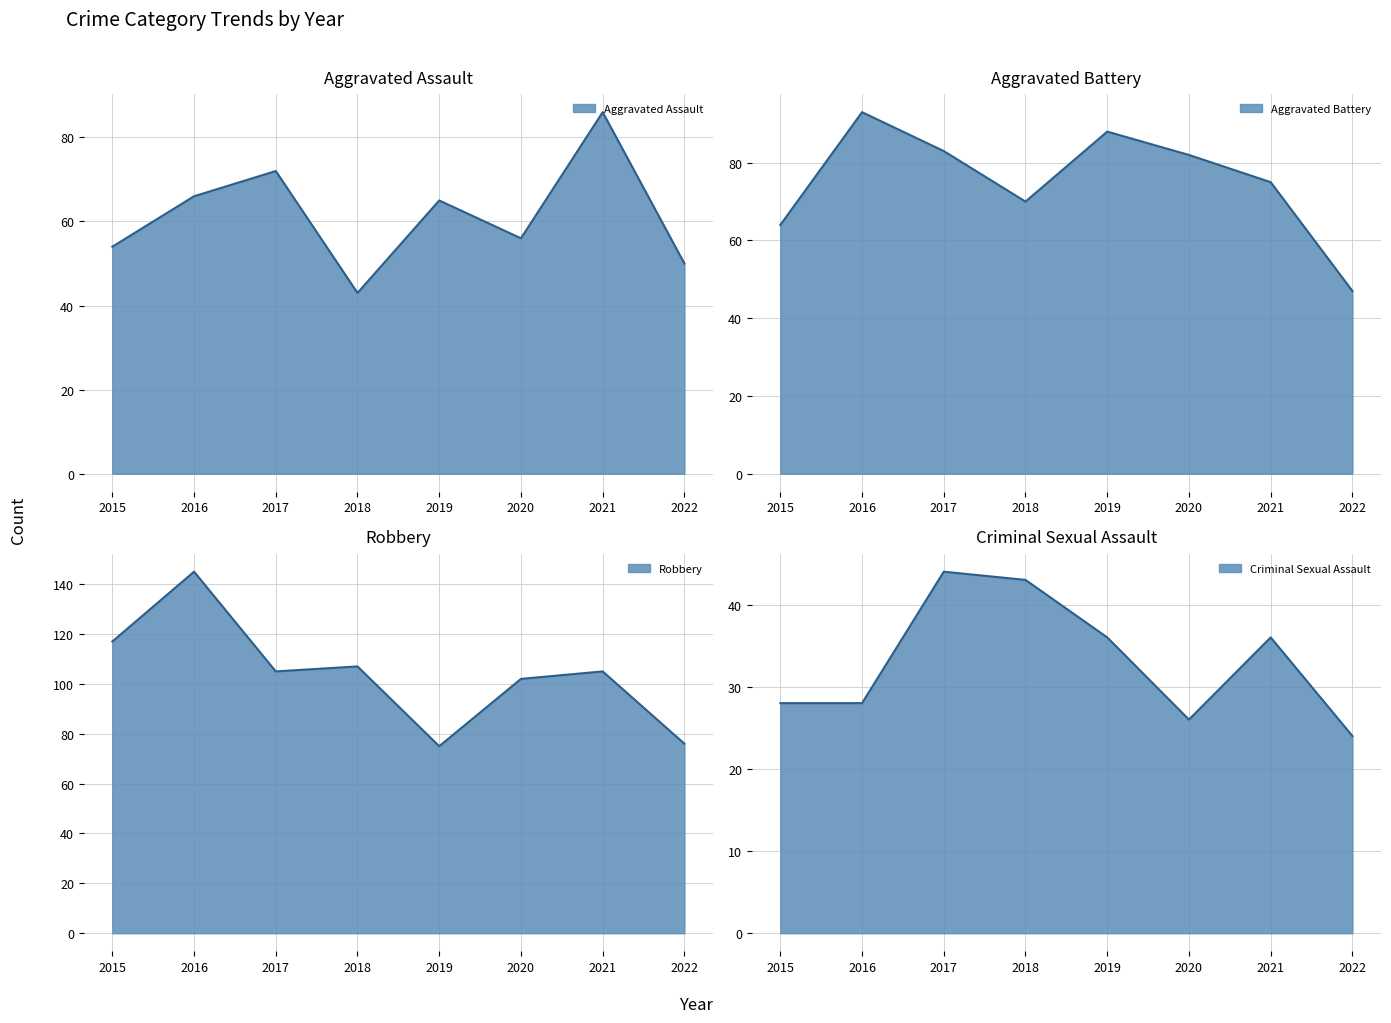

True or false: Robbery has a value of 135 at 2022.

False